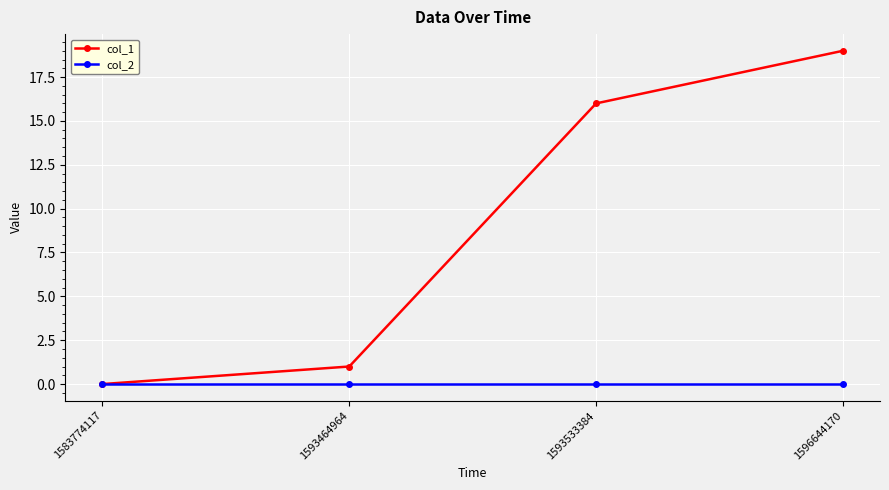

At 1593533384, list the series in order from smallest to largest.

col_2, col_1